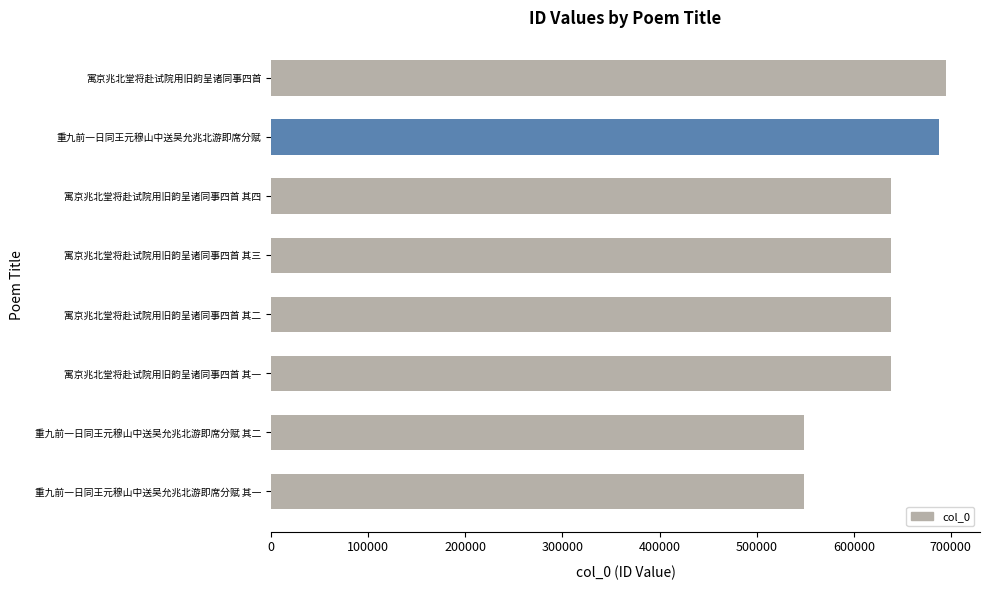

Which category has the highest value across all series?

寓京兆北堂将赴试院用旧韵呈诸同事四首